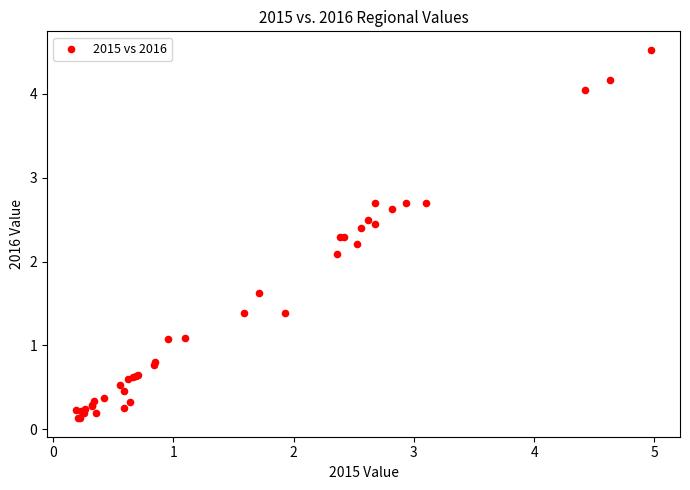

What Y value in the scatter plot is closest to 2?

2.1